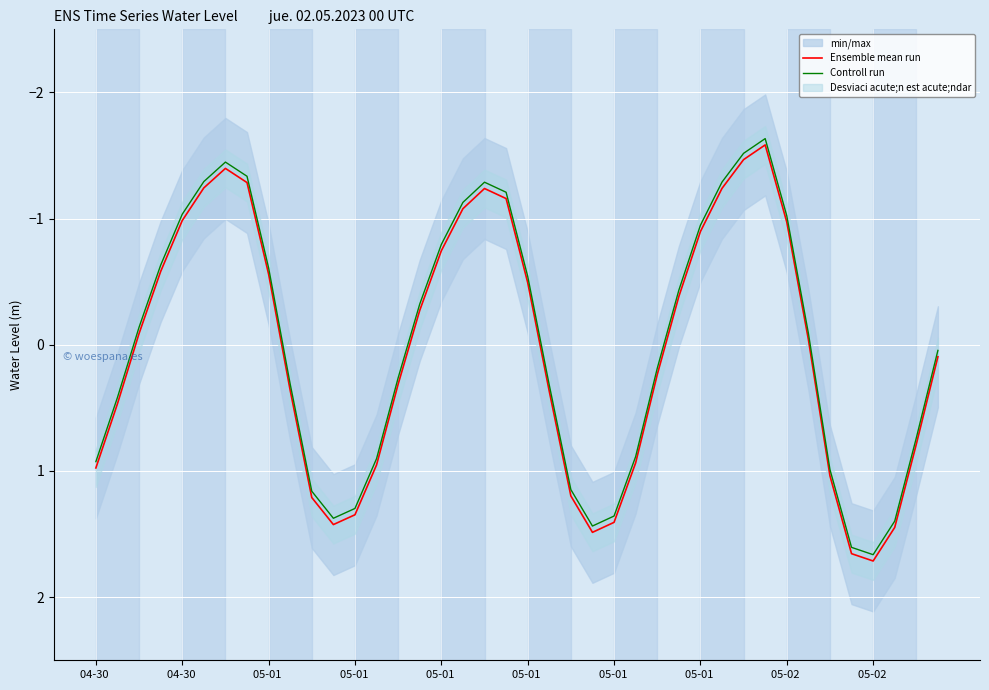

At which category does Ensemble mean run reach its first local peak?

11